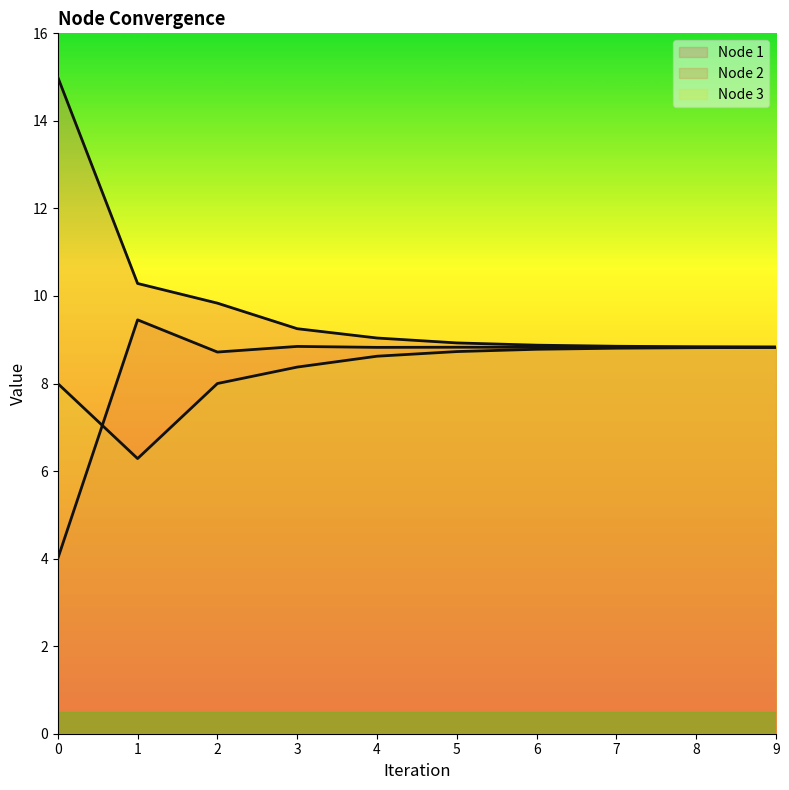

What is the value of the Node 1 point at the 8th from the left?

8.9